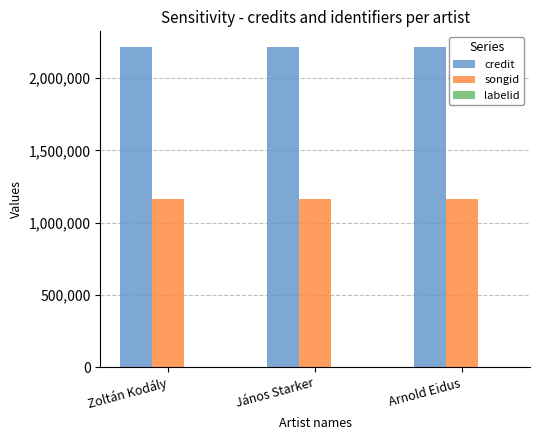

Which series has the largest total across all categories?

credit